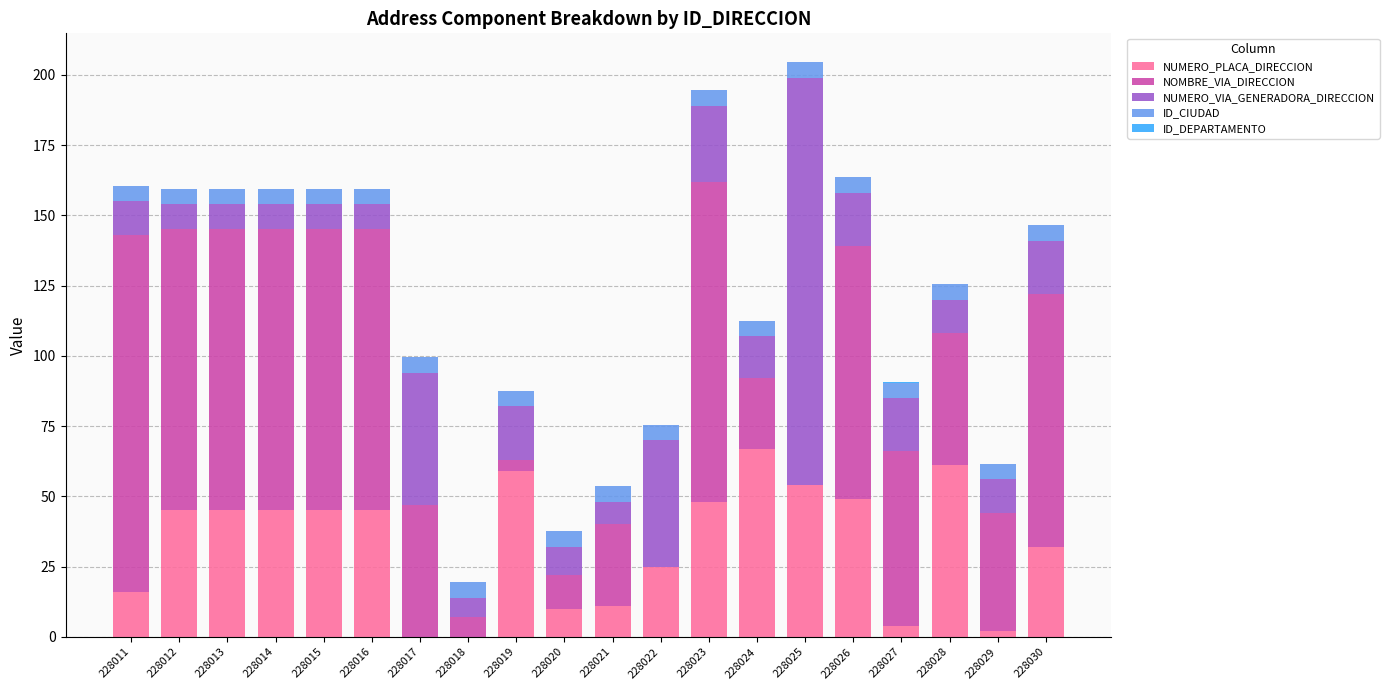

Count the number of data series in this chart.

5